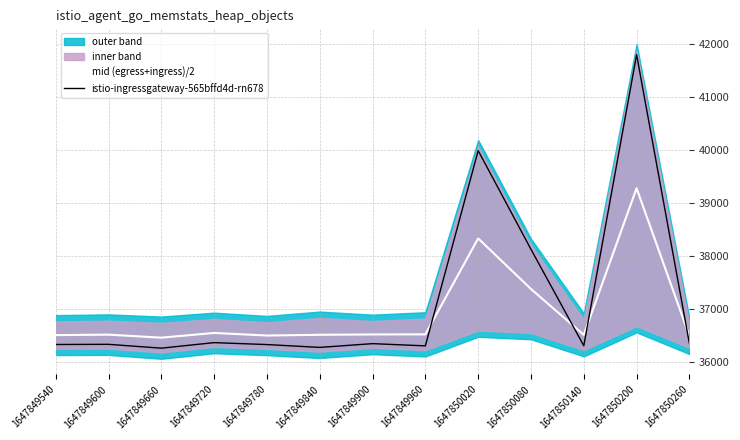

Between 1647849720 and 1647850200, which is larger?

1647850200